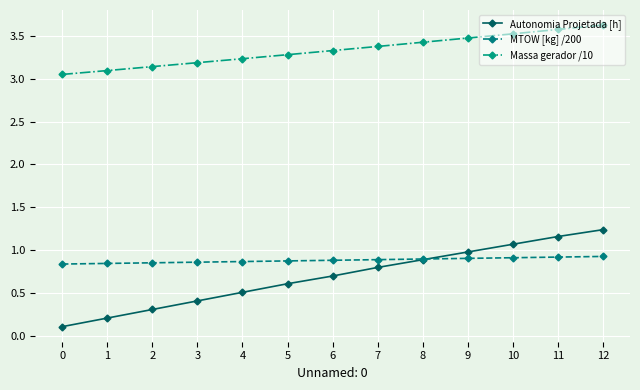

What is the difference between the maximum and minimum values in the MTOW [kg] /200 series?

0.1